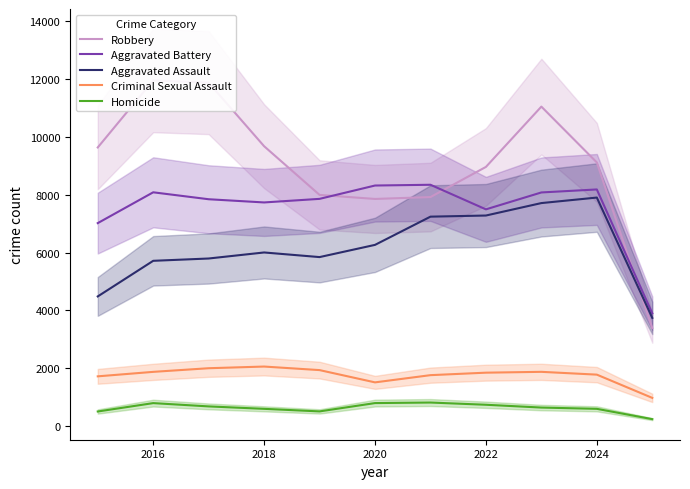

True or false: Homicide and Criminal Sexual Assault cross at least once.

False